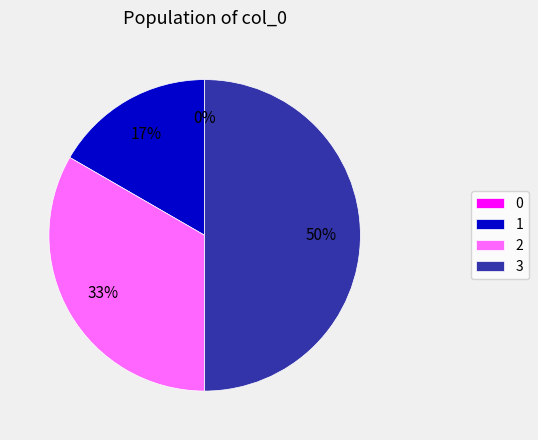

Rank the categories by value from lowest to highest.

0, 1, 2, 3